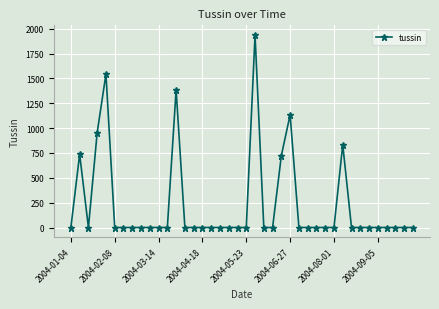

Reading left to right, transcribe all the data shown in this chart.

0.0	736.1	0.0	955.4	1543.1	0.0	0.0	0.0	0.0	0.0	0.0	0.0	1385.6	0.0	0.0	0.0	0.0	0.0	0.0	0.0	0.0	1936.6	0.0	0.0	723.4	1134.0	0.0	0.0	0.0	0.0	0.0	833.2	0.0	0.0	0.0	0.0	0.0	0.0	0.0	0.0